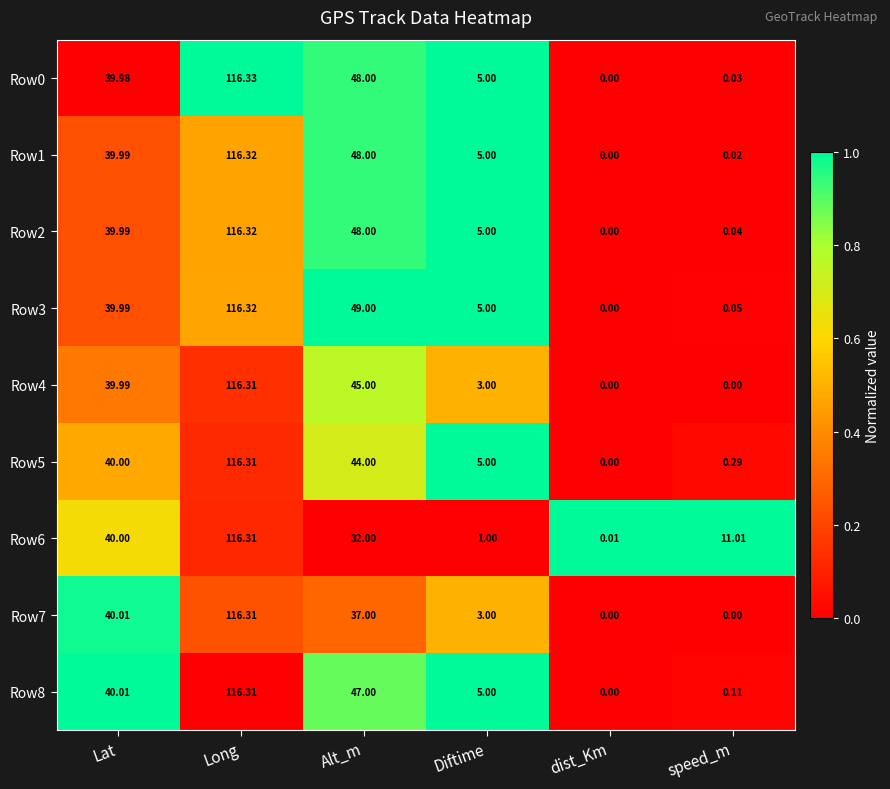

Rank the categories by Row1 value from lowest to highest.

dist_Km, speed_m, Diftime, Lat, Alt_m, Long